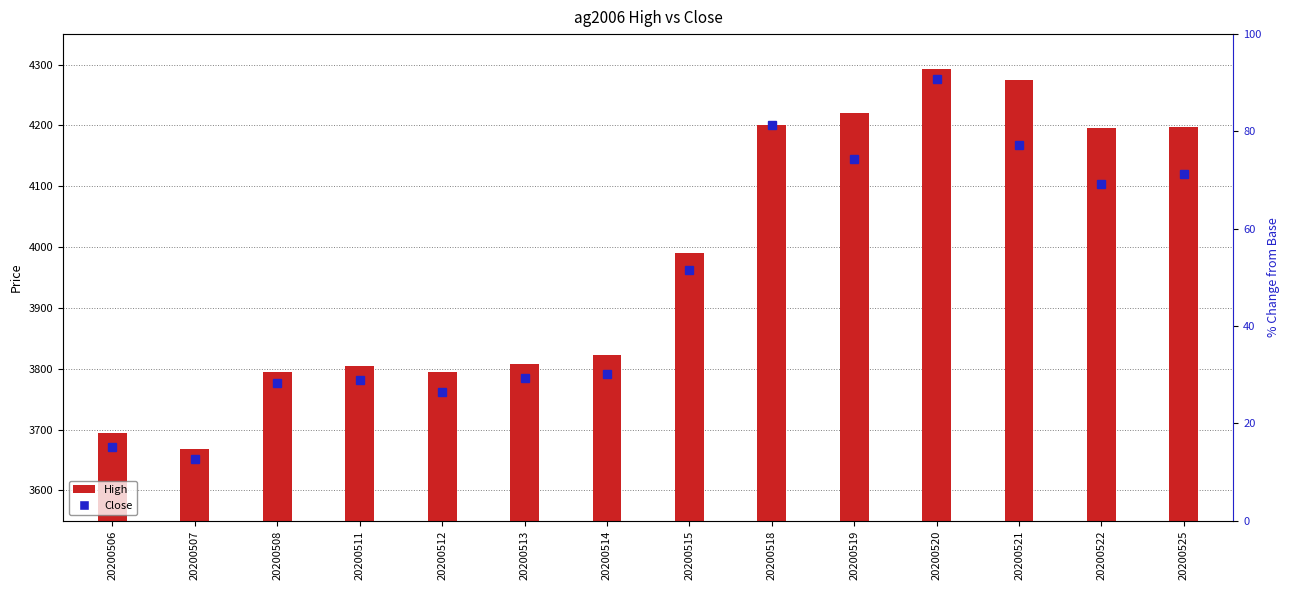

Does the chart contain stacked bars?

No